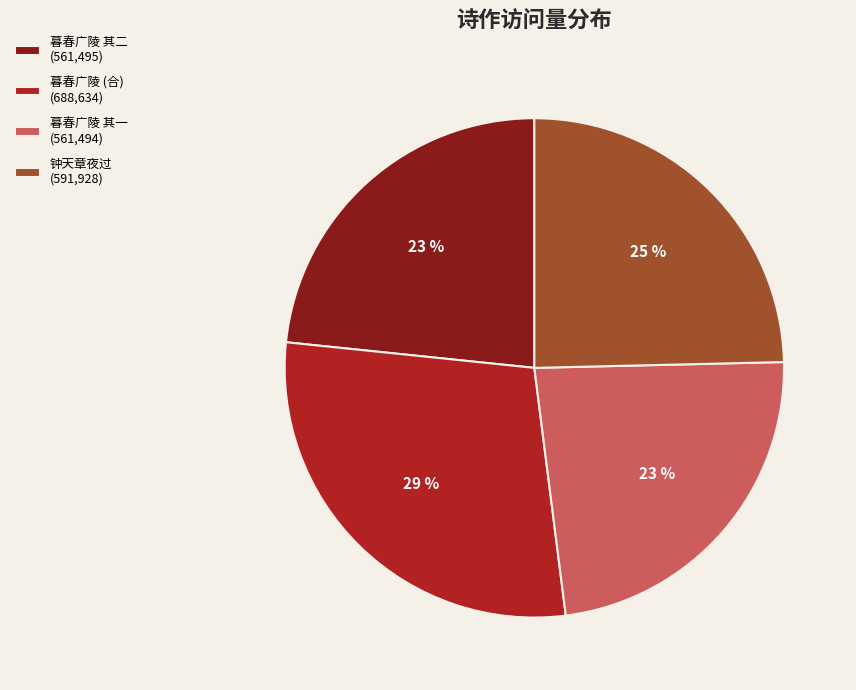

How many segments does this pie chart have?

4